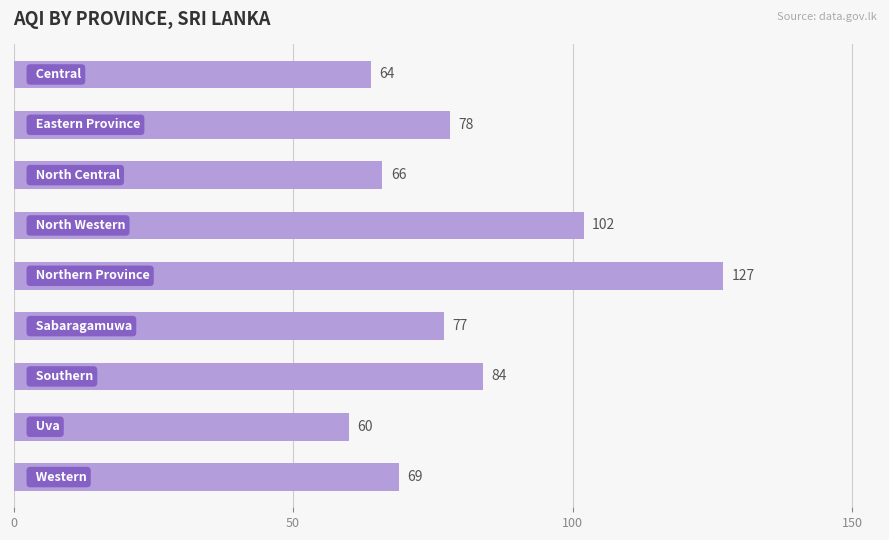

What is the difference between the maximum and minimum values?

67